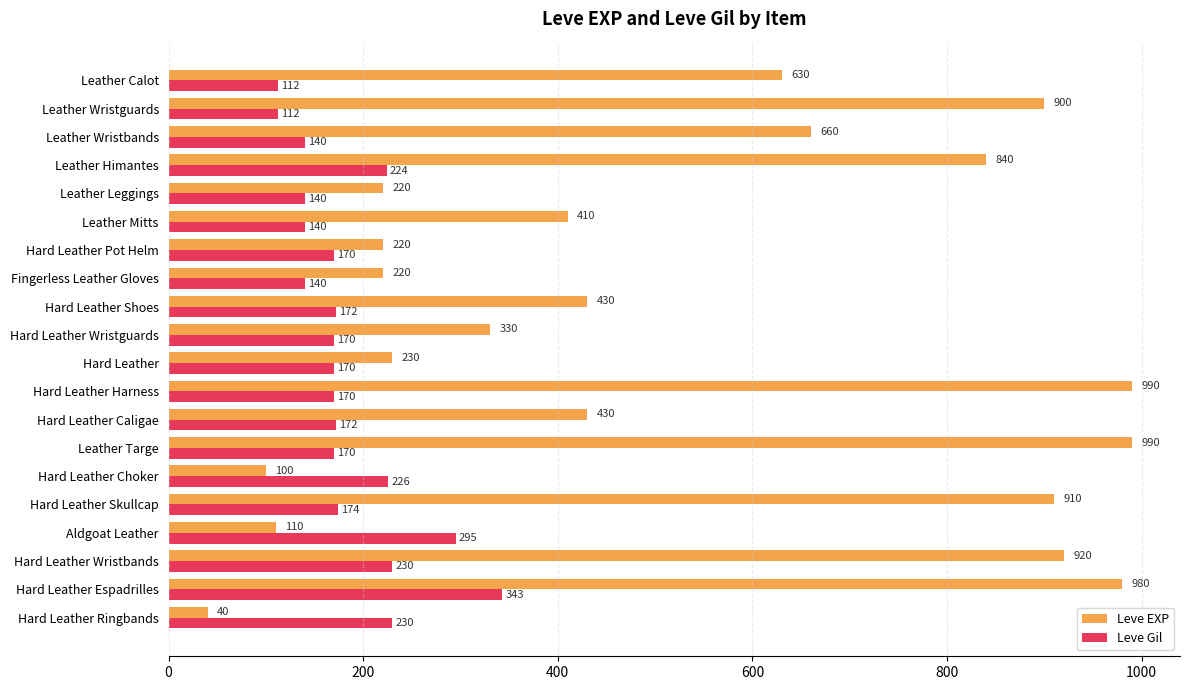

What is the sum of all Leve Gil values?

3700